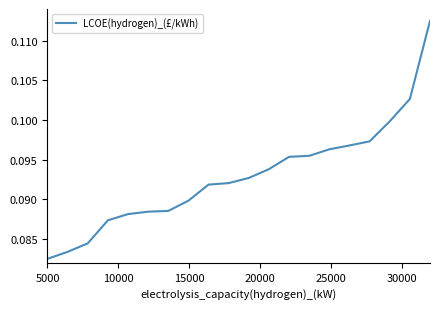

How many lines are shown in the chart?

1